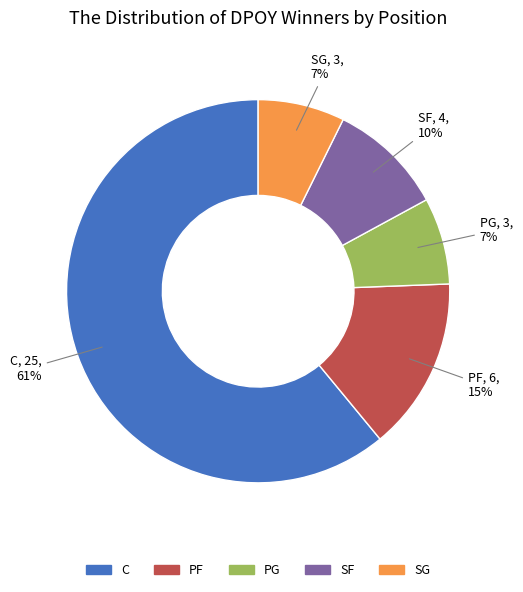

Combined, do SG and C account for over 50%?

Yes